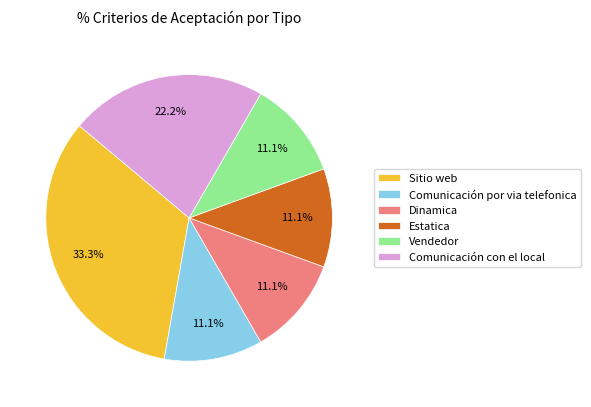

What is the total percentage of Vendedor and Sitio web?

44.4%